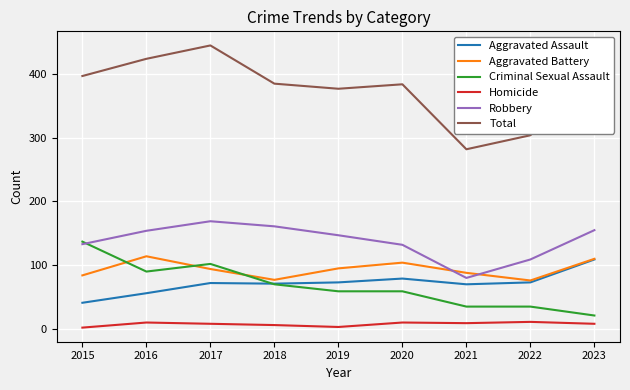

What is the smallest value displayed?

2